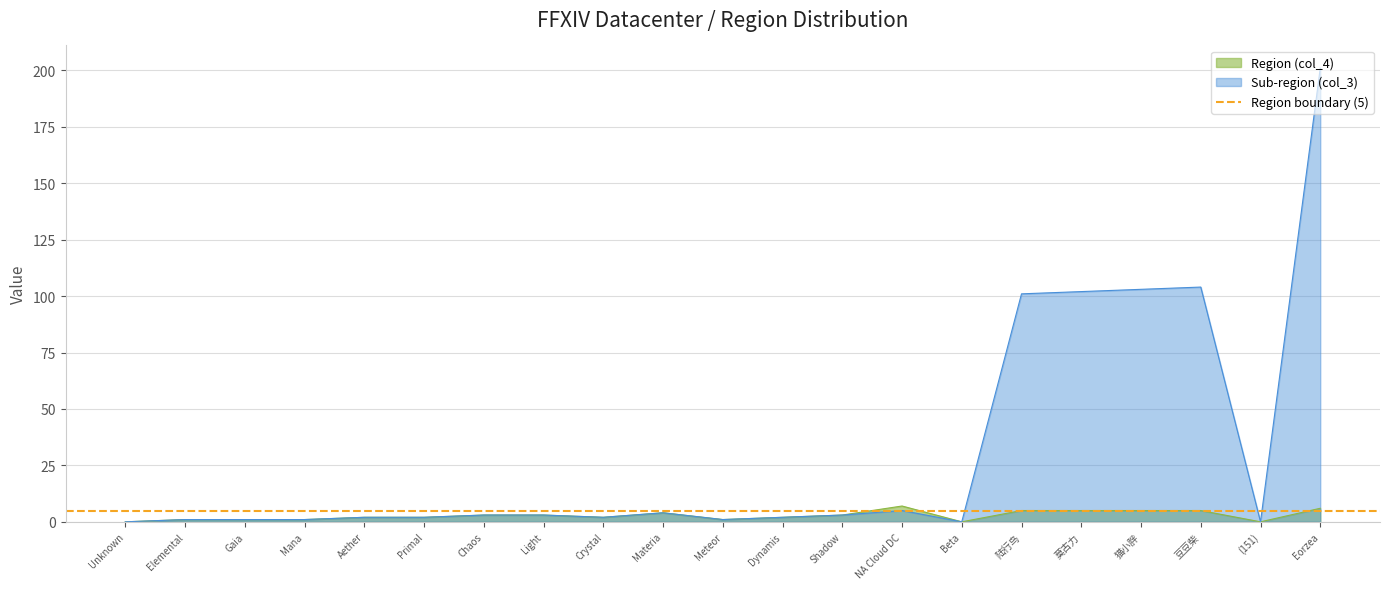

What is the label of the 3rd point from the right?

豆豆柴